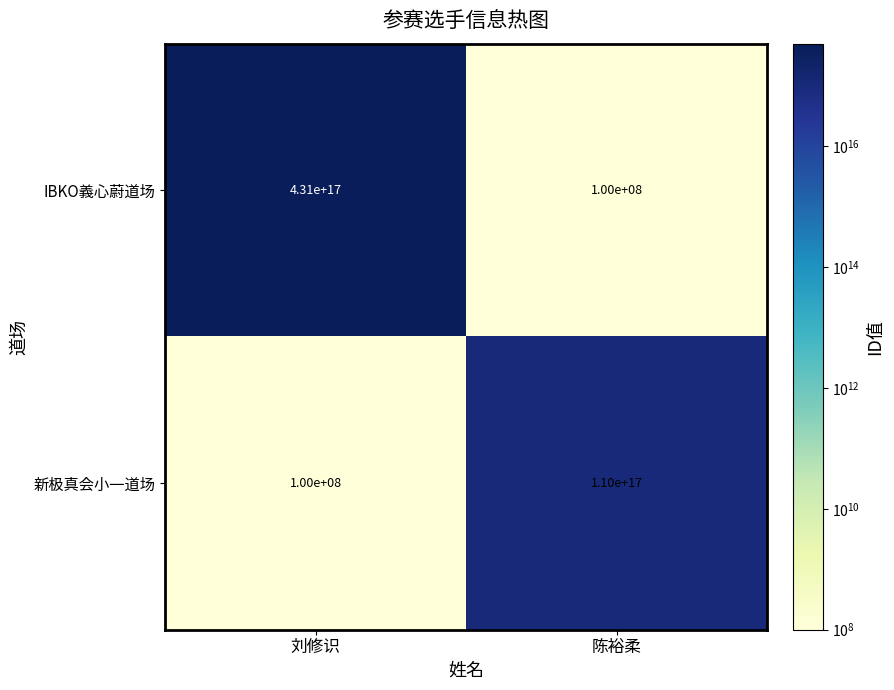

Which category has the highest value across all series?

刘修识